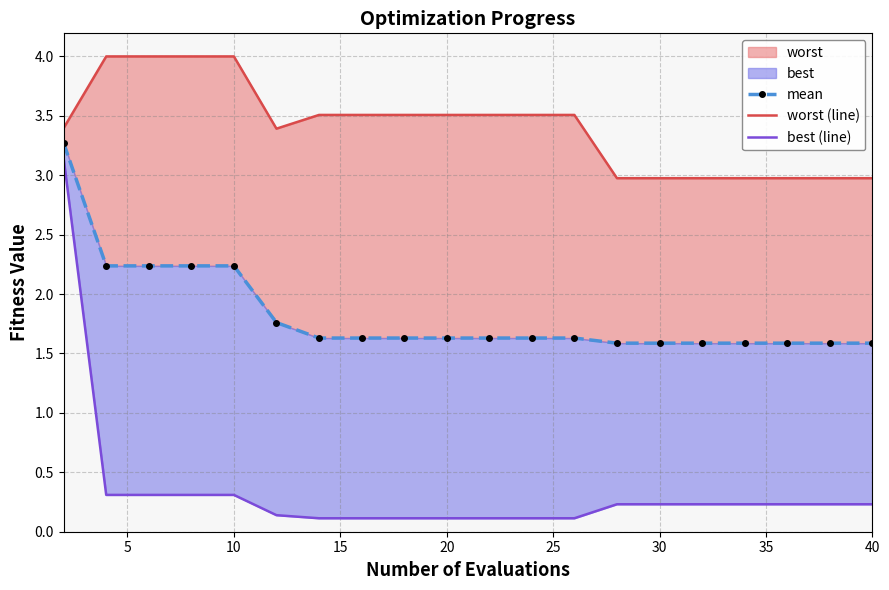

What is the sum of all mean values?

36.5